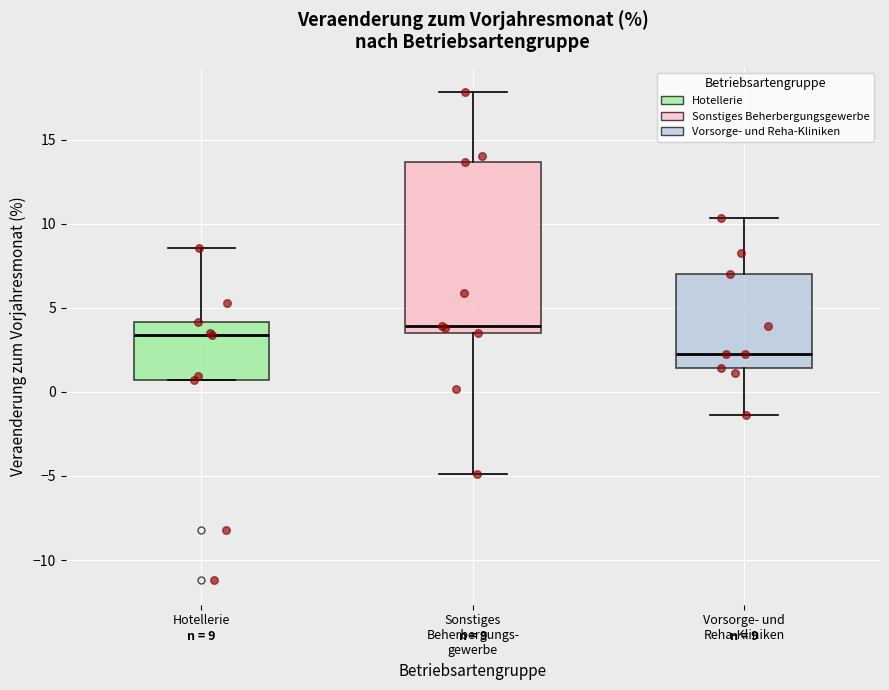

Which box's median line is the lowest?

Vorsorge- und Reha-Kliniken